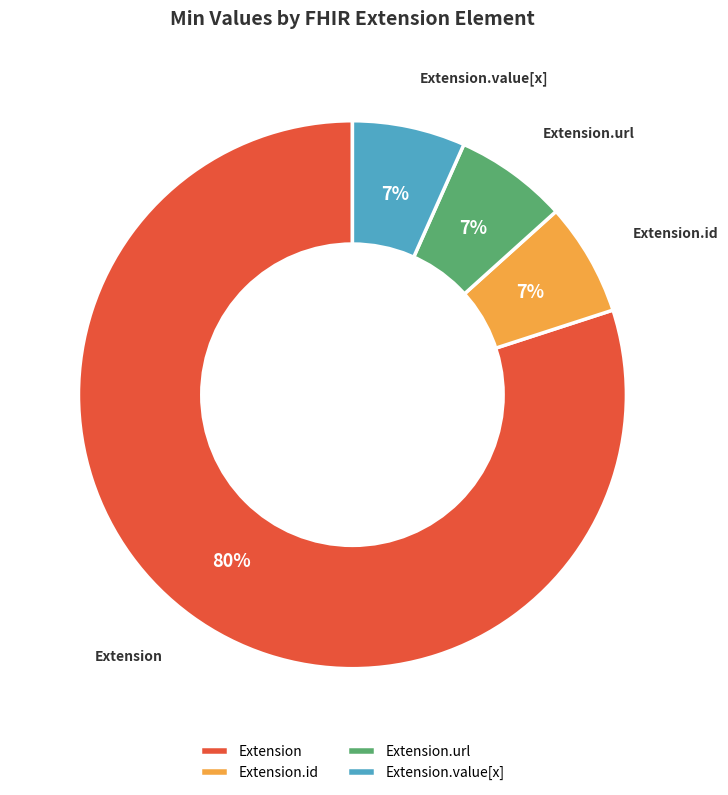

What is the majority slice?

Extension